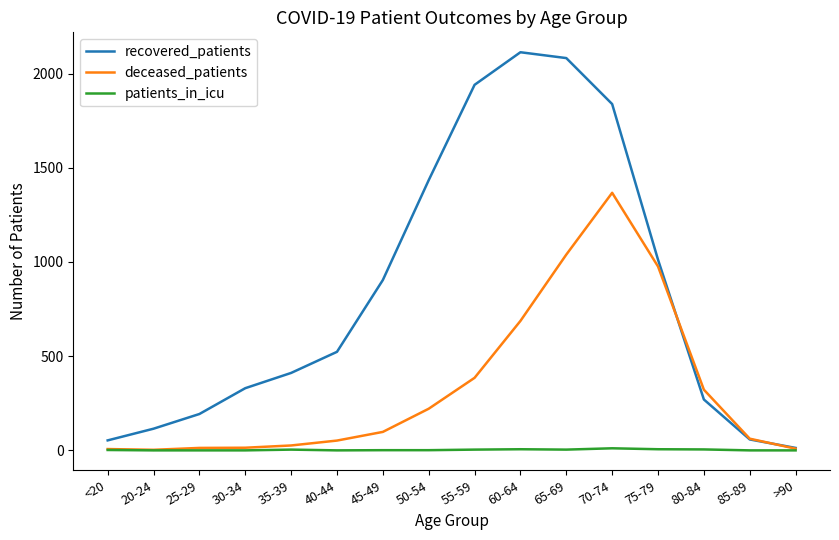

Is the value of recovered_patients at 20-24 greater than the value of deceased_patients at 50-54?

No